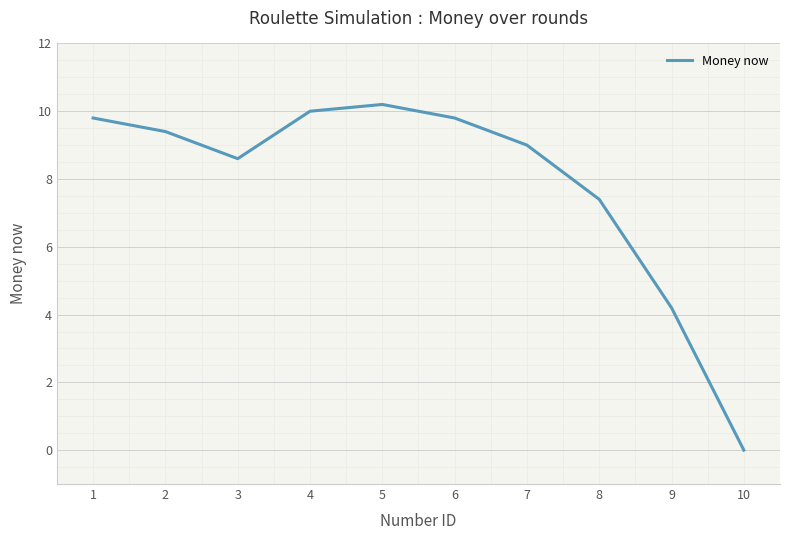

Which has a higher value, 5 or 6?

5